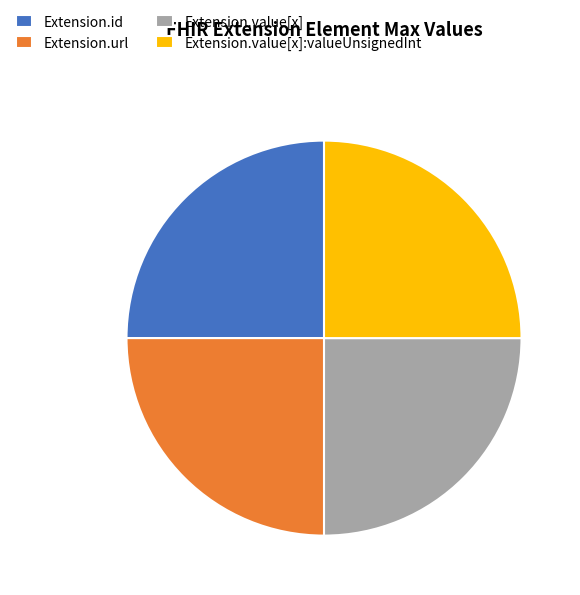

How many segments does this pie chart have?

4